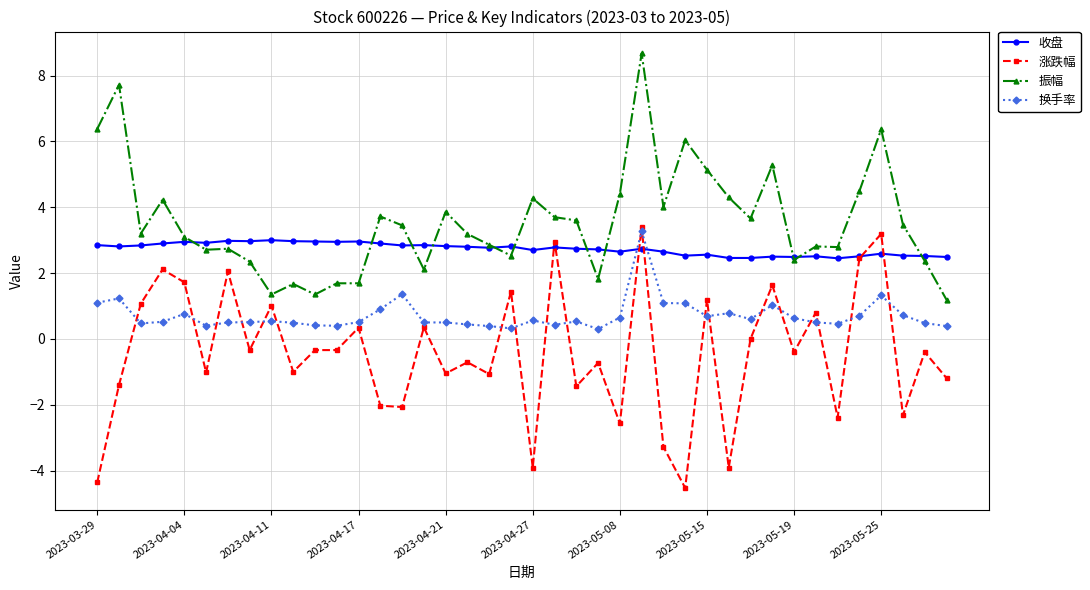

What is the sum of all 收盘 values?

109.4